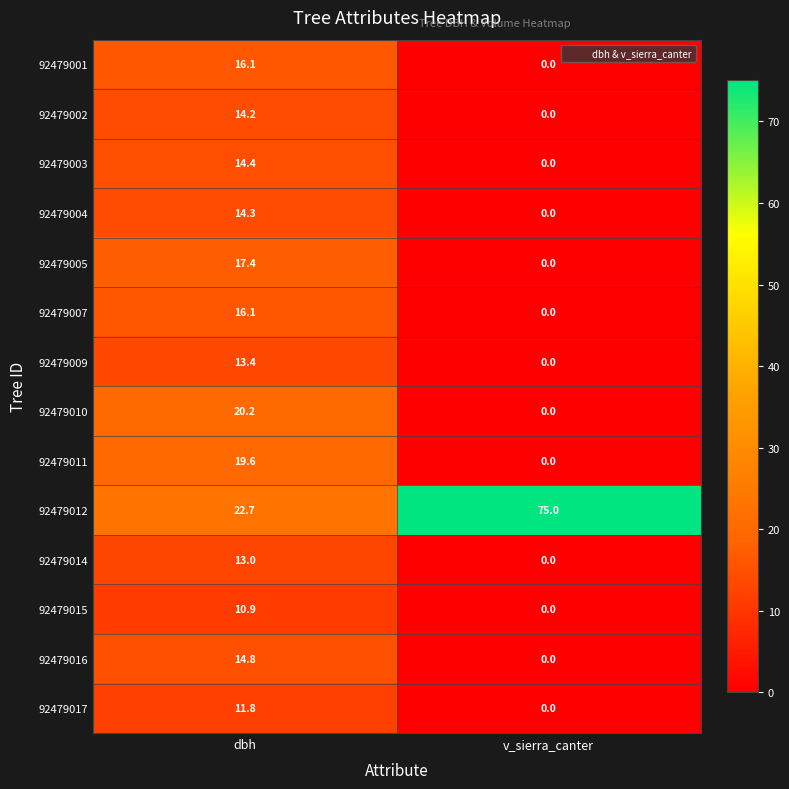

Reading left to right, list all the values displayed in this chart.

92479001: 16.1	0.0
92479002: 14.2	0.0
92479003: 14.4	0.0
92479004: 14.3	0.0
92479005: 17.4	0.0
92479007: 16.1	0.0
92479009: 13.4	0.0
92479010: 20.2	0.0
92479011: 19.6	0.0
92479012: 22.7	75.0
92479014: 13.0	0.0
92479015: 10.9	0.0
92479016: 14.8	0.0
92479017: 11.8	0.0